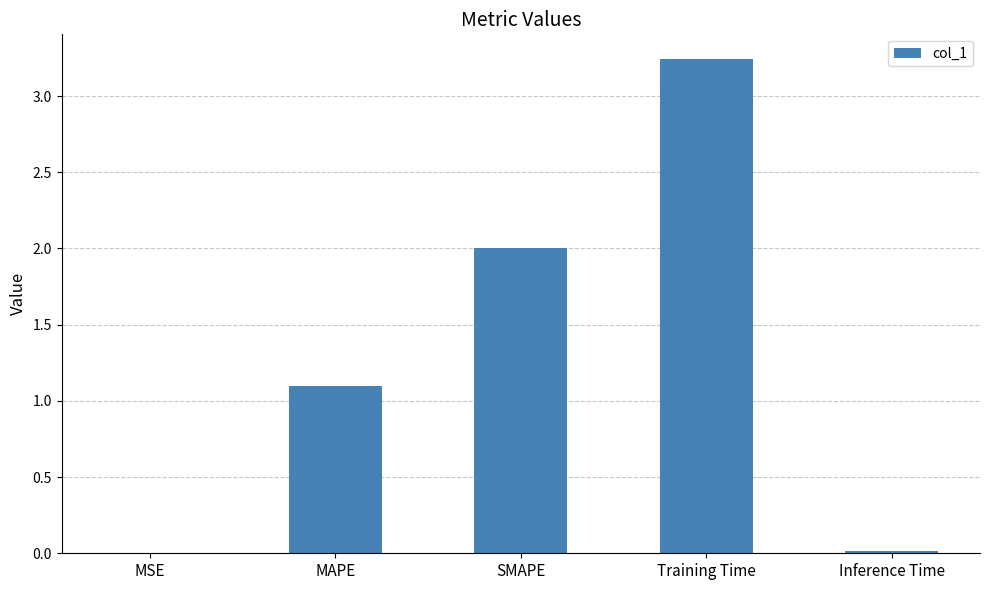

Are the bars horizontal?

No